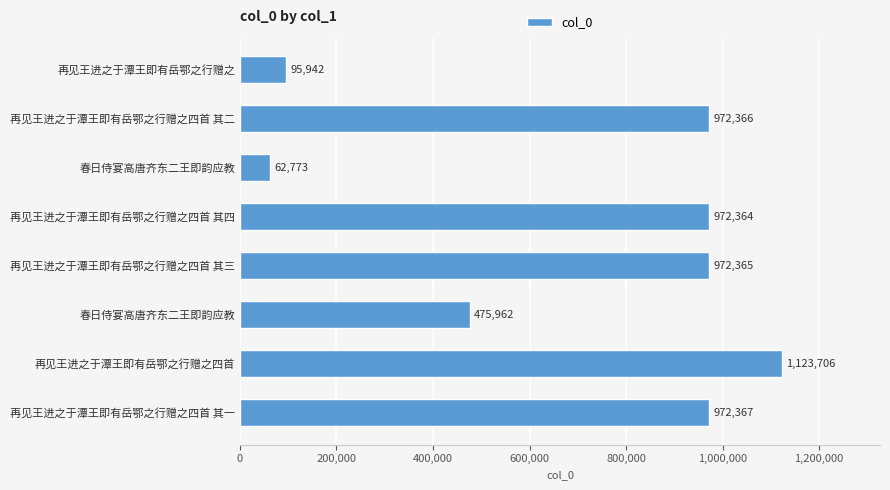

How many bars are there in total?

8